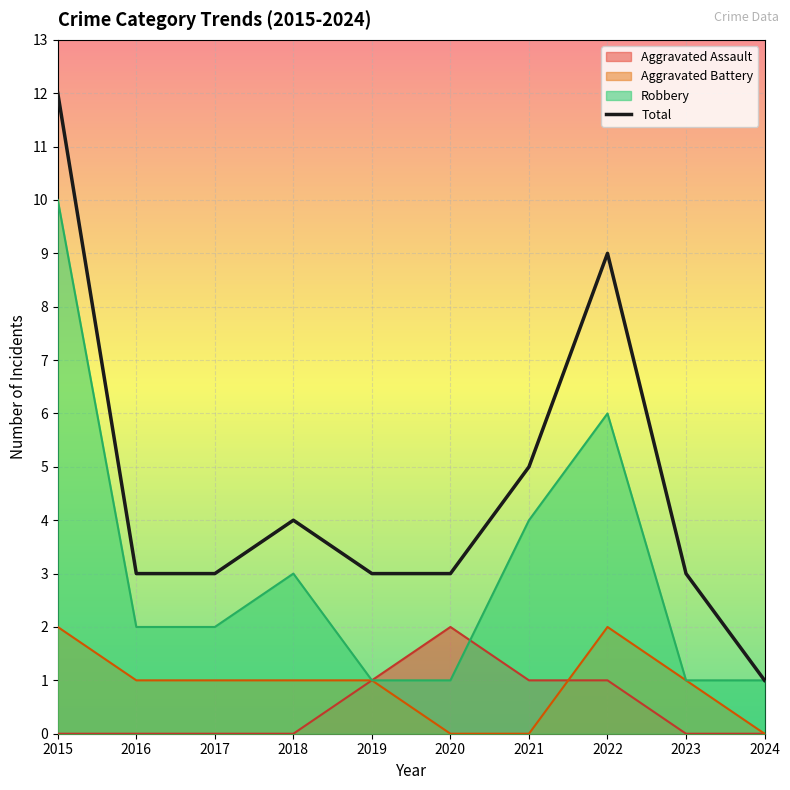

At which label is the value closest to 6?

2021